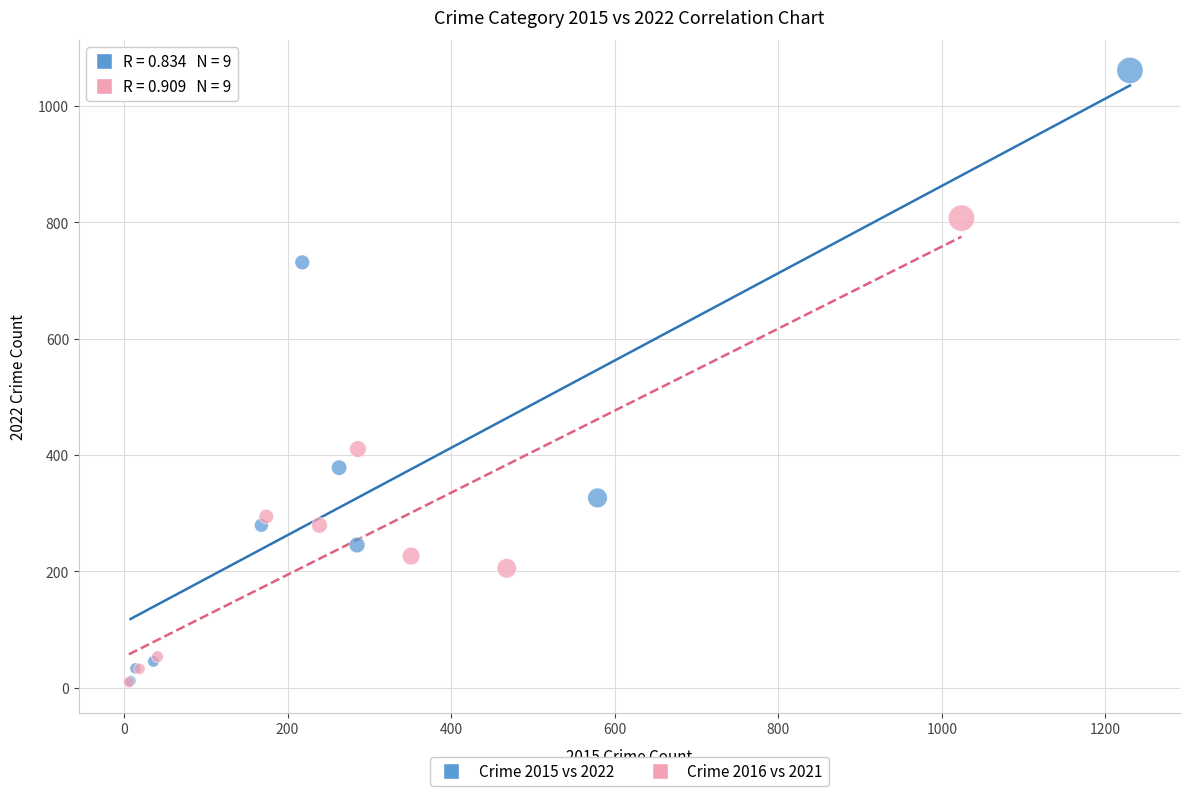

Which series has the widest spread of Y values?

Crime 2015 vs 2022